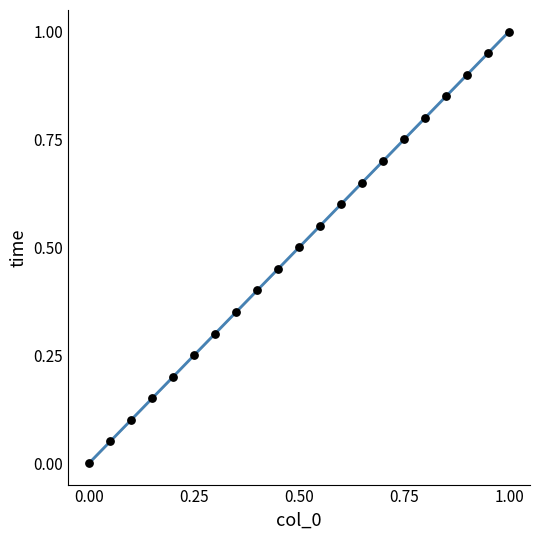

What is the range of Y values (max minus min)?

1.0